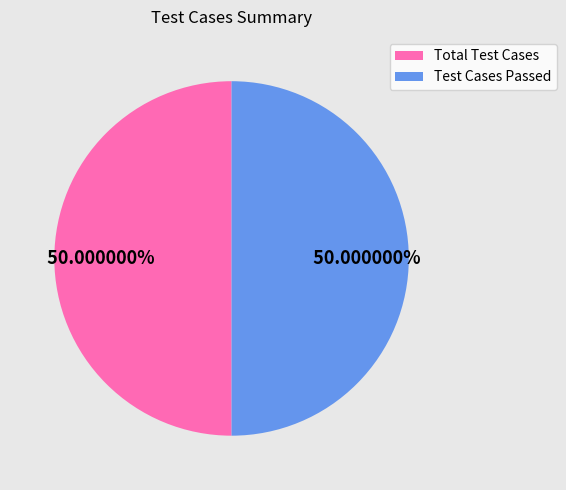

How many slices are in this pie chart?

2